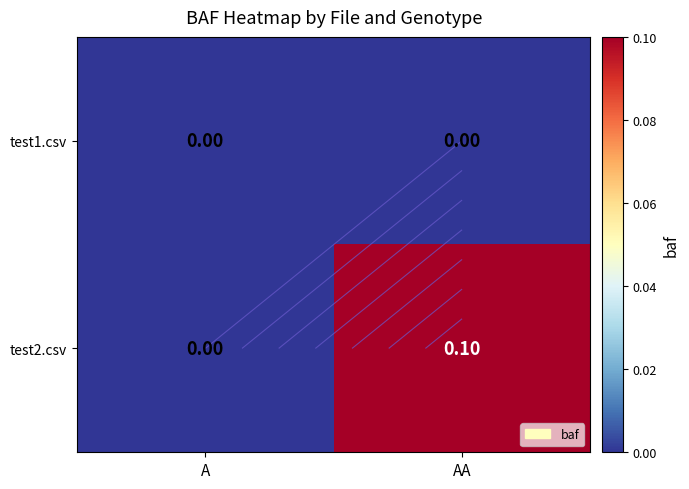

Which series has the widest spread of values?

test2.csv